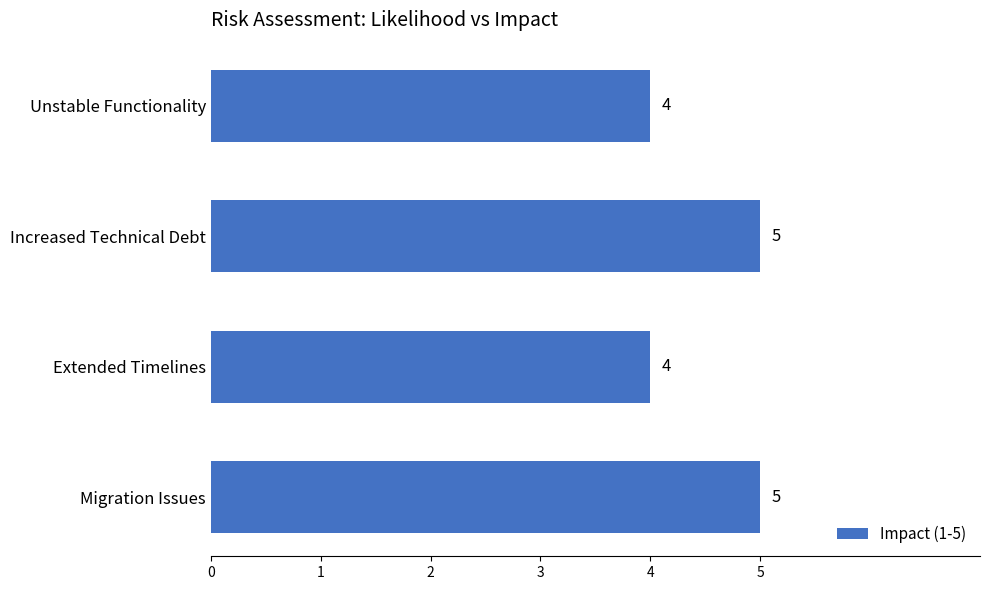

Approximately how many times larger is the value at Migration Issues compared to Extended Timelines?

1.2